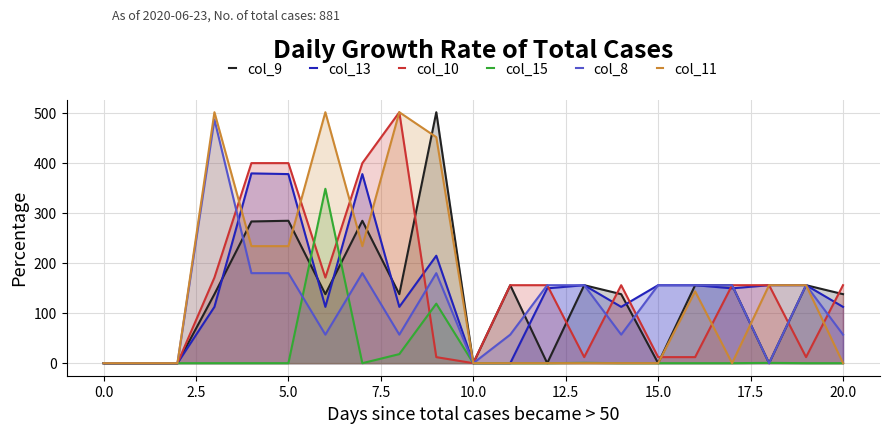

What are all the series names shown in the legend?

col_9, col_13, col_10, col_15, col_8, col_11